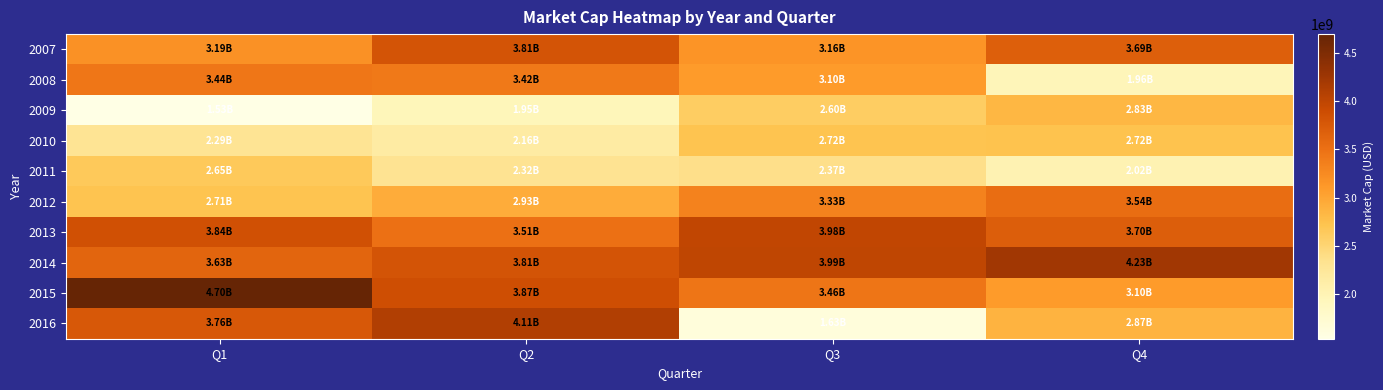

Rank the series by their maximum value, from lowest to highest.

2011, 2010, 2009, 2008, 2012, 2007, 2013, 2016, 2014, 2015